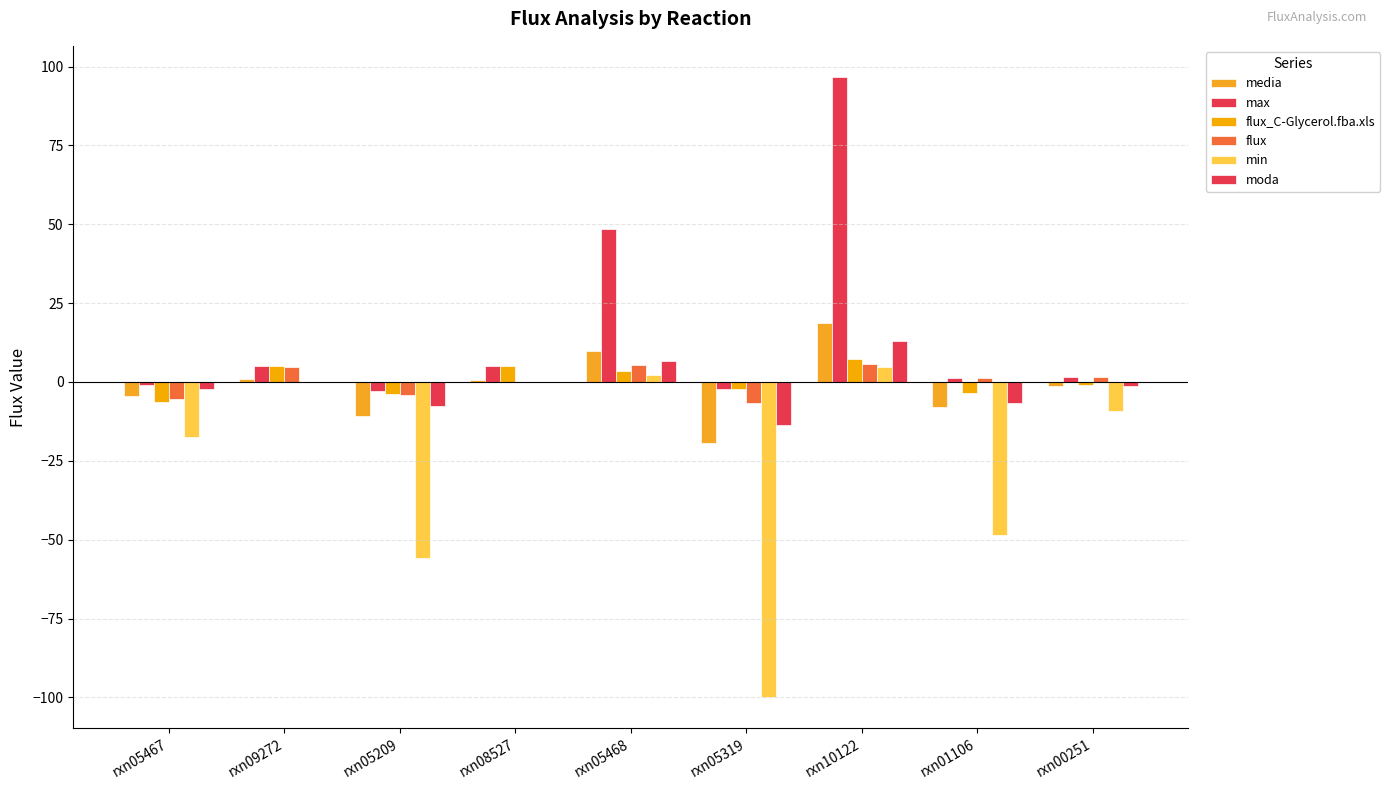

Reading left to right, extract all data points from this chart.

media: rxn05467=-4.4	rxn09272=1.1	rxn05209=-10.7	rxn08527=0.6	rxn05468=9.8	rxn05319=-19.2	rxn10122=18.6	rxn01106=-7.8	rxn00251=-1.2
max: rxn05467=-0.8	rxn09272=5.0	rxn05209=-2.7	rxn08527=5.0	rxn05468=48.4	rxn05319=-2.1	rxn10122=96.7	rxn01106=1.3	rxn00251=1.4
flux_C-Glycerol.fba.xls: rxn05467=-6.5	rxn09272=5.0	rxn05209=-3.8	rxn08527=5.0	rxn05468=3.6	rxn05319=-2.1	rxn10122=7.2	rxn01106=-3.5	rxn00251=-0.9
flux: rxn05467=-5.4	rxn09272=4.6	rxn05209=-4.1	rxn08527=0.0	rxn05468=5.2	rxn05319=-6.5	rxn10122=5.8	rxn01106=1.3	rxn00251=1.4
min: rxn05467=-17.3	rxn09272=0.0	rxn05209=-55.7	rxn08527=0.0	rxn05468=2.4	rxn05319=-100.0	rxn10122=4.7	rxn01106=-48.5	rxn00251=-9.2
moda: rxn05467=-2.3	rxn09272=0.0	rxn05209=-7.5	rxn08527=0.0	rxn05468=6.5	rxn05319=-13.5	rxn10122=13.1	rxn01106=-6.6	rxn00251=-1.2